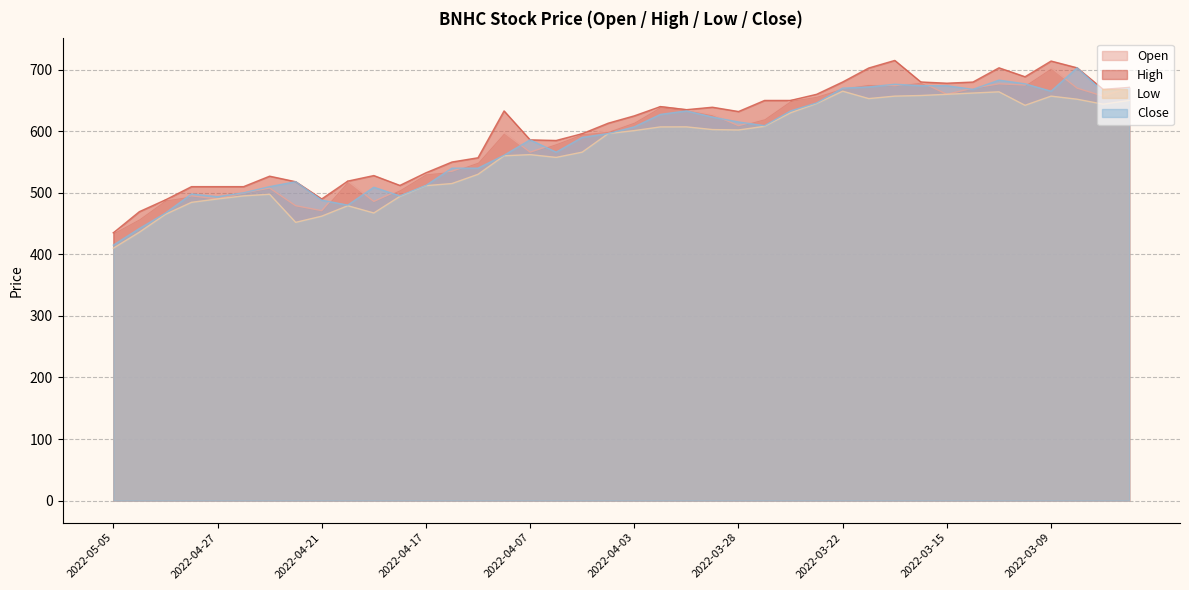

At which category does Close reach its first local valley?

2022-04-27